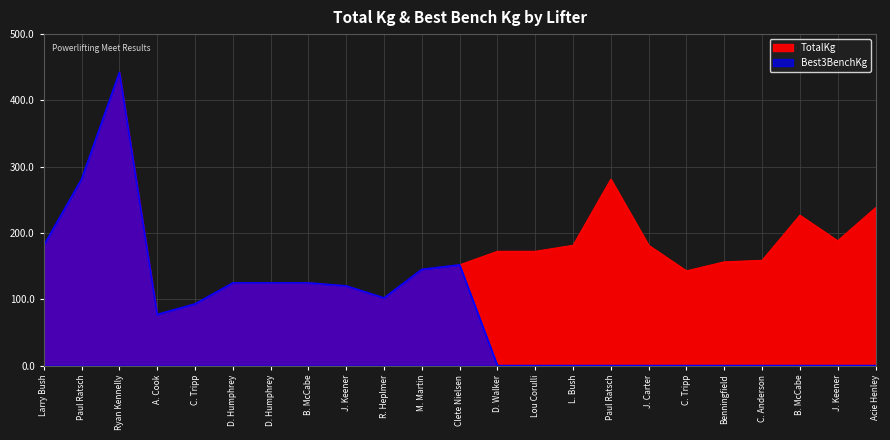

What is the label of the 7th point from the right?

J. Carter